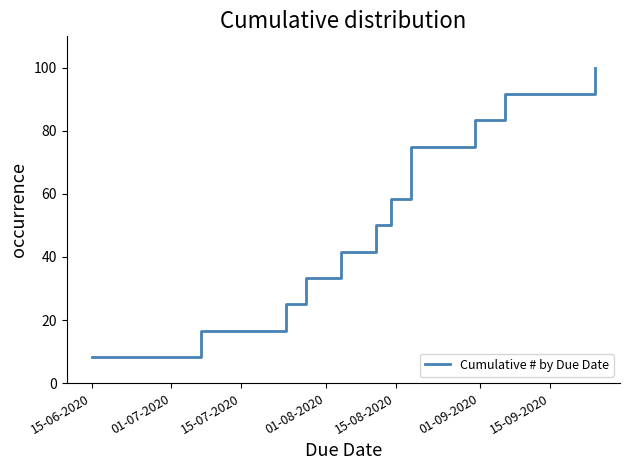

Which category has the lowest value across all series?

15-06-2020